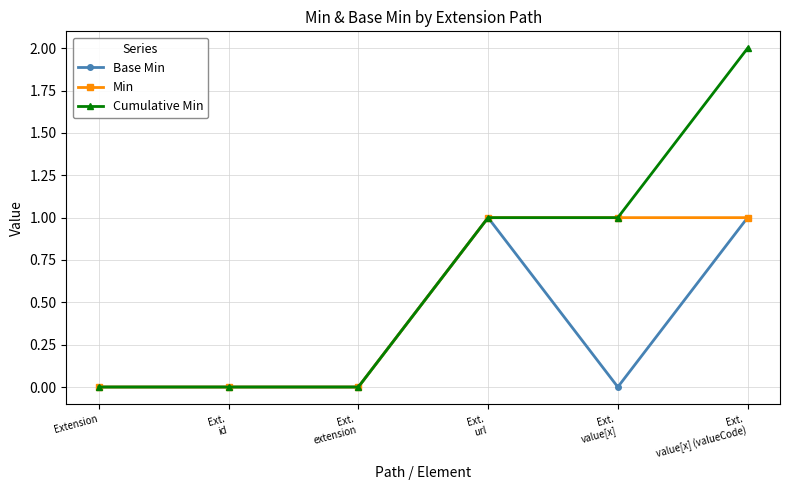

Which series has the largest total across all categories?

Cumulative Min